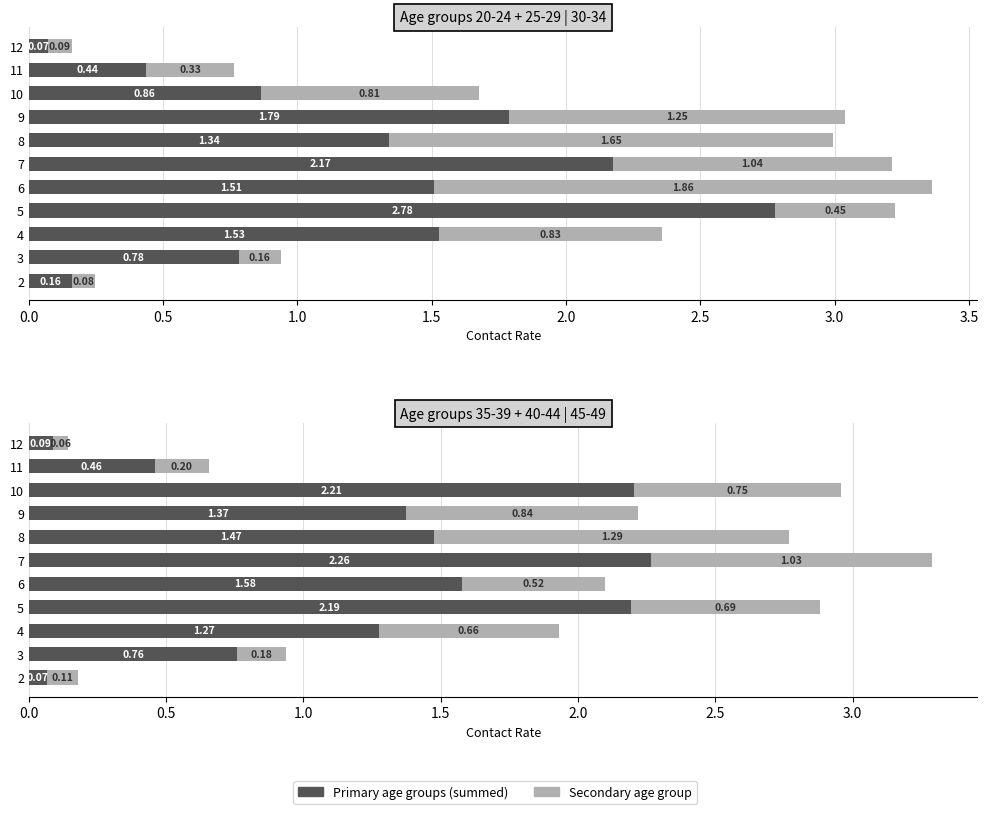

Is the value of 20_24 + 25_29 at 10 greater than the value of 45_49 at 4?

Yes